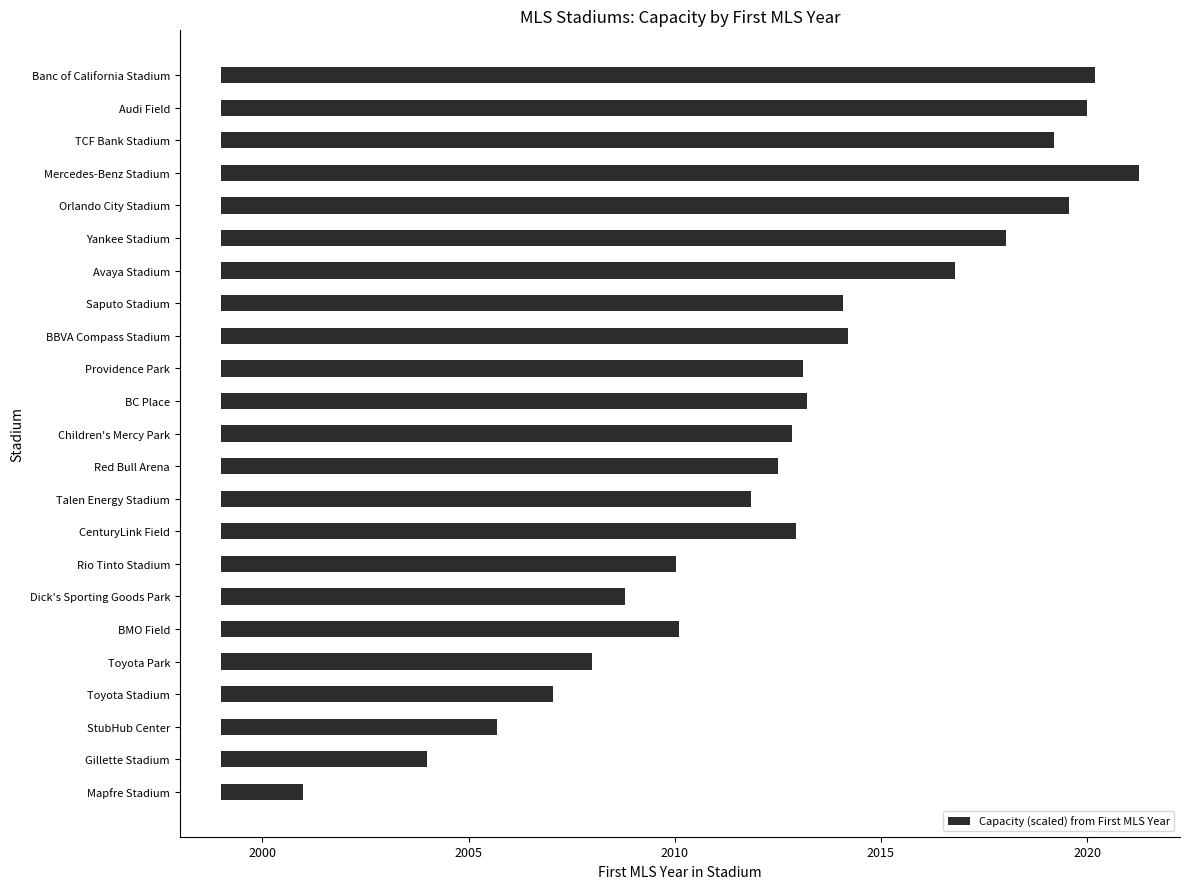

How many bars are there in total?

23